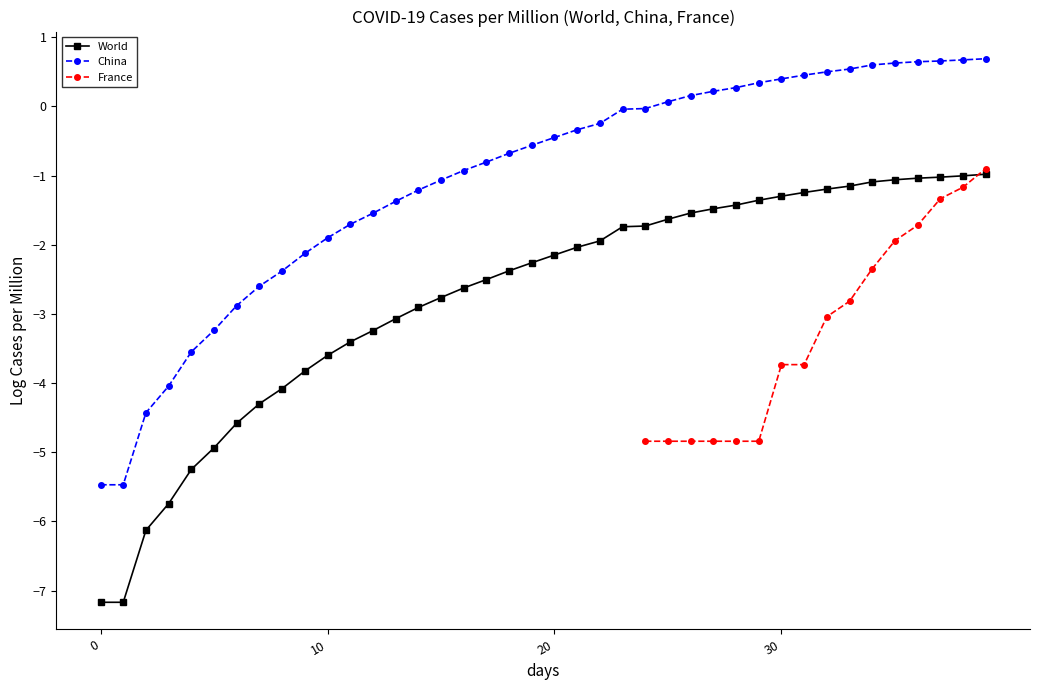

Which series has the largest total across all categories?

China